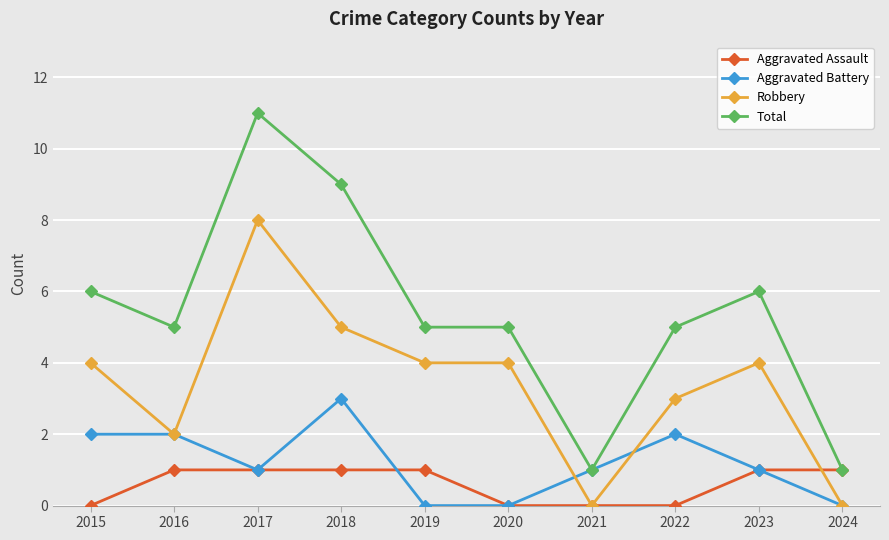

True or false: Total and Robbery cross at least once.

False